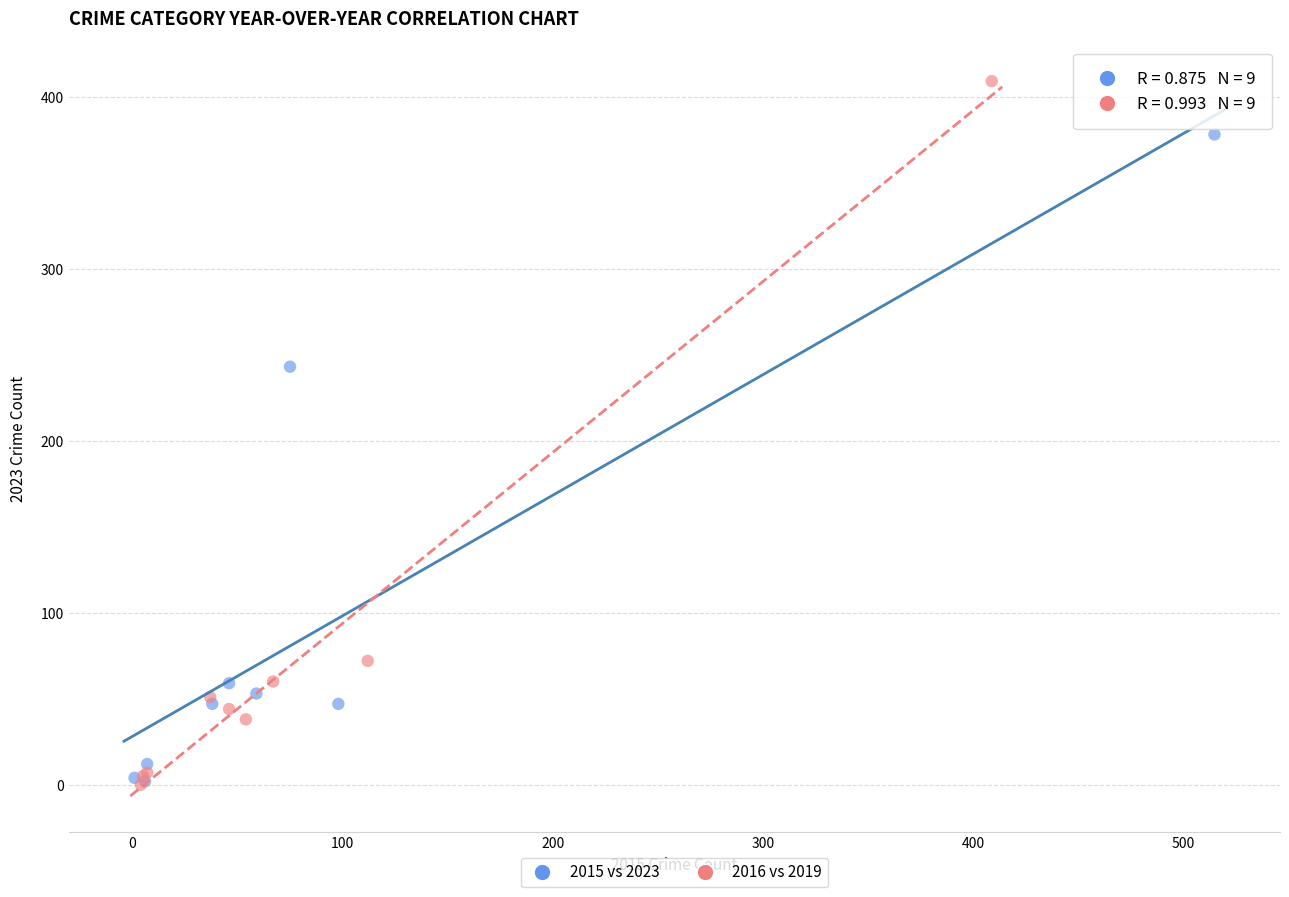

What are all the series names shown in the legend?

2015 vs 2023, 2016 vs 2019